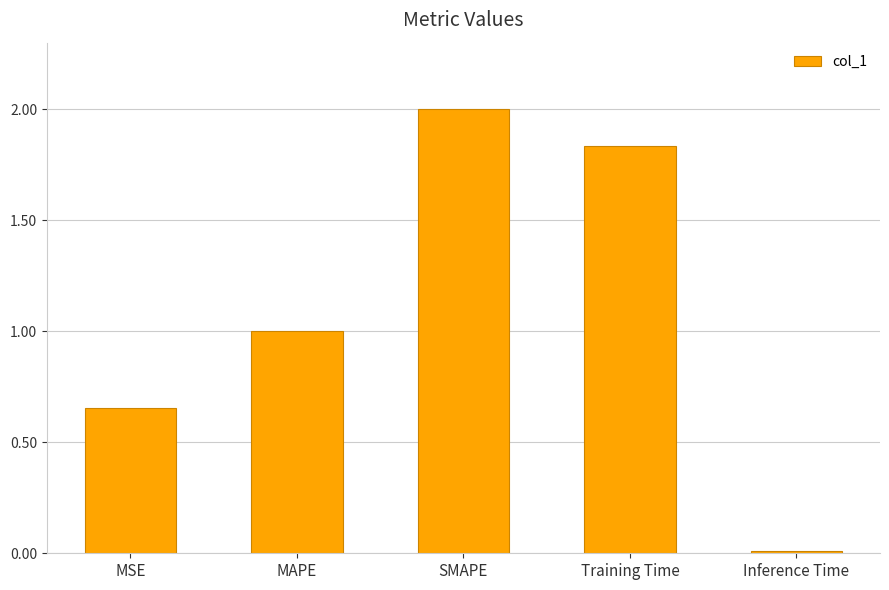

What position from the left is Training Time?

4